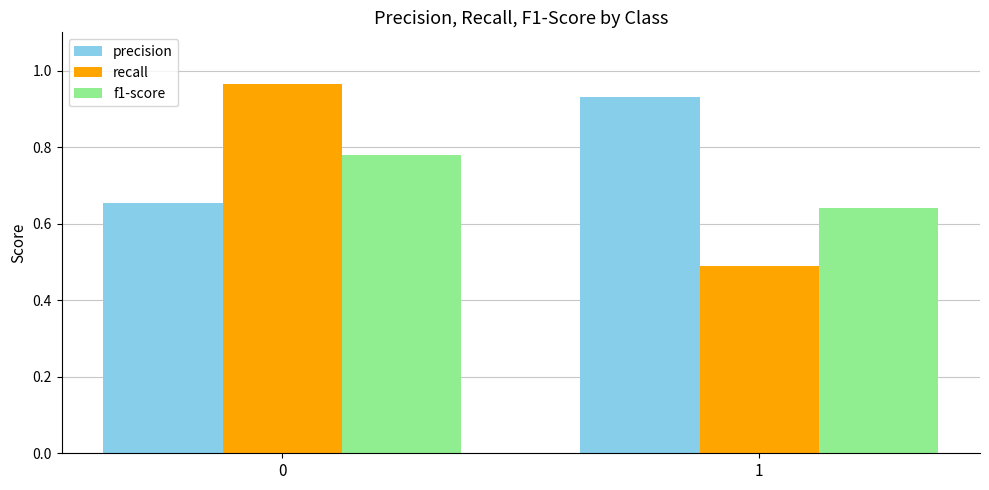

What is the difference between the highest and lowest values at 0?

0.3